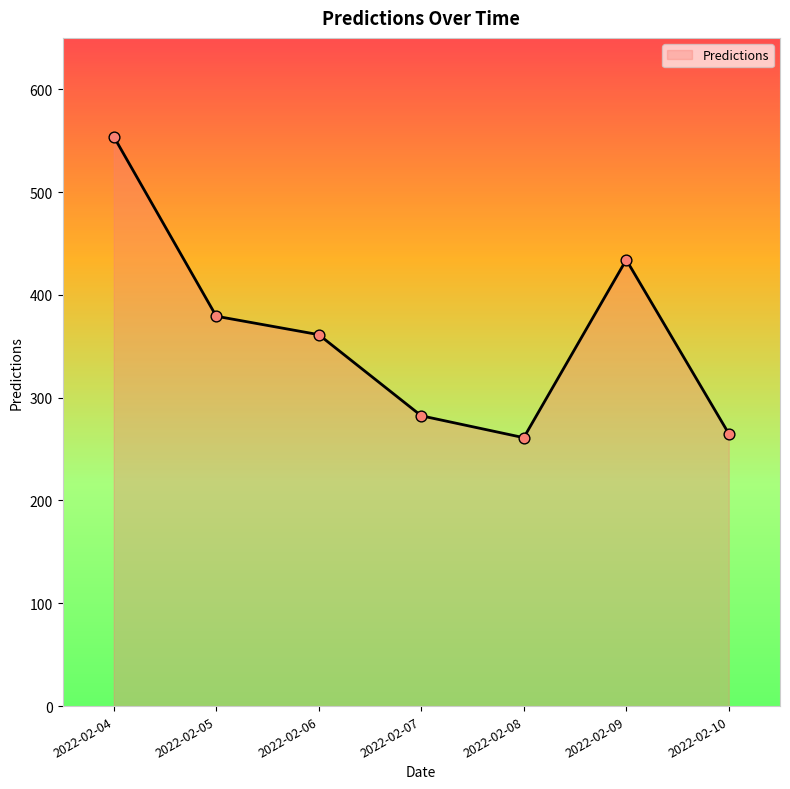

What is the ratio of the value at 2022-02-09 to the value at 2022-02-08?

1.7